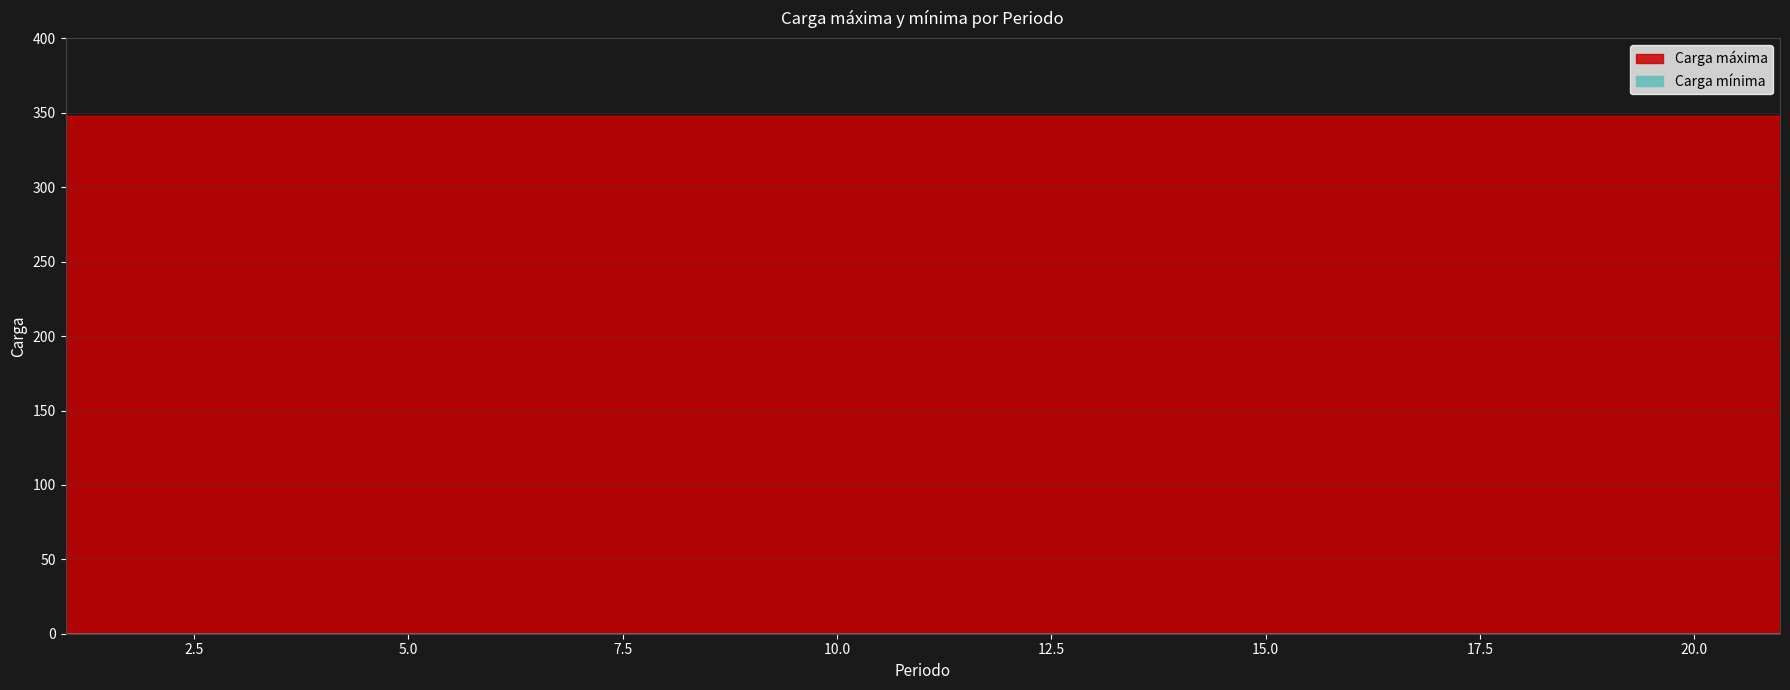

Between 13 and 20, which is larger?

13